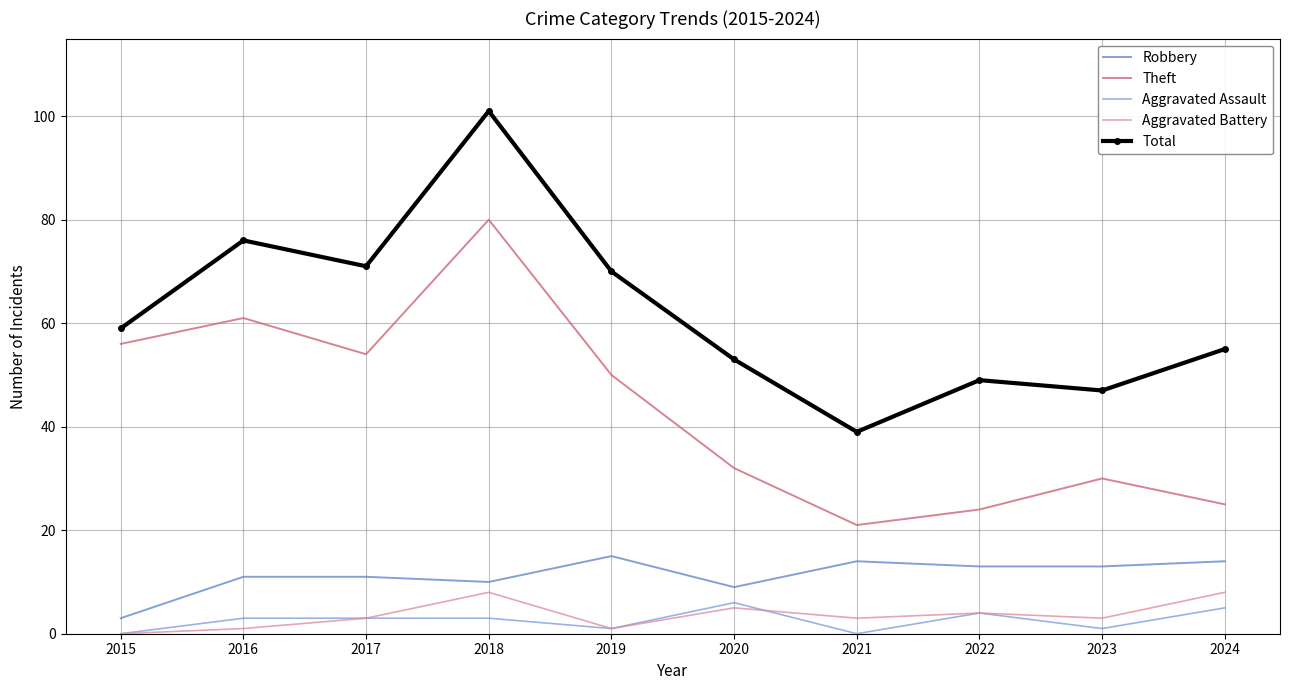

How many lines are shown in the chart?

5